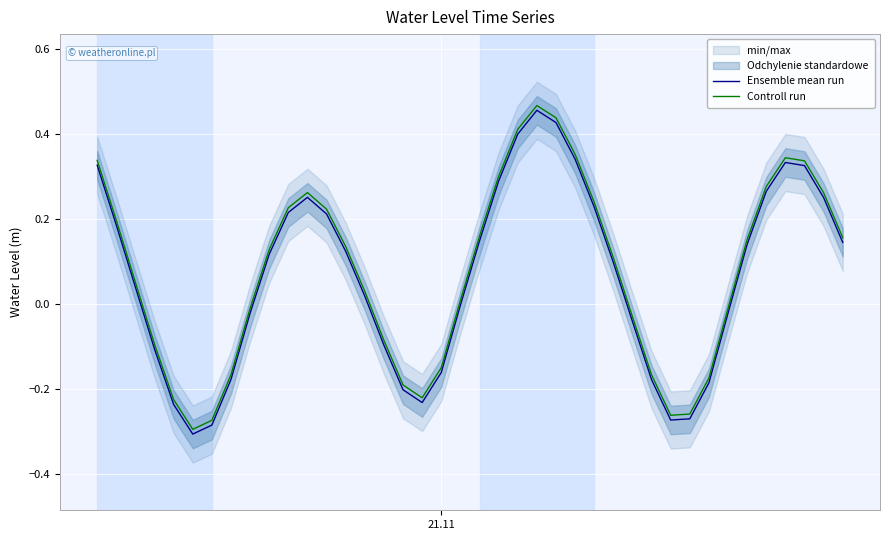

True or false: Controll run and Ensemble mean run intersect in this chart.

False